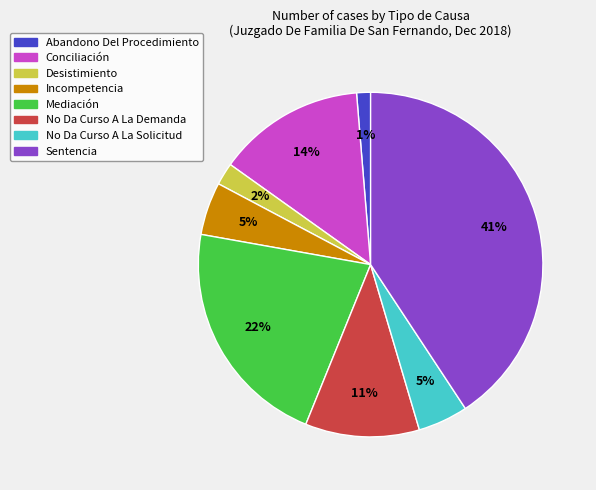

To the nearest percent, what is the average slice percentage?

12%